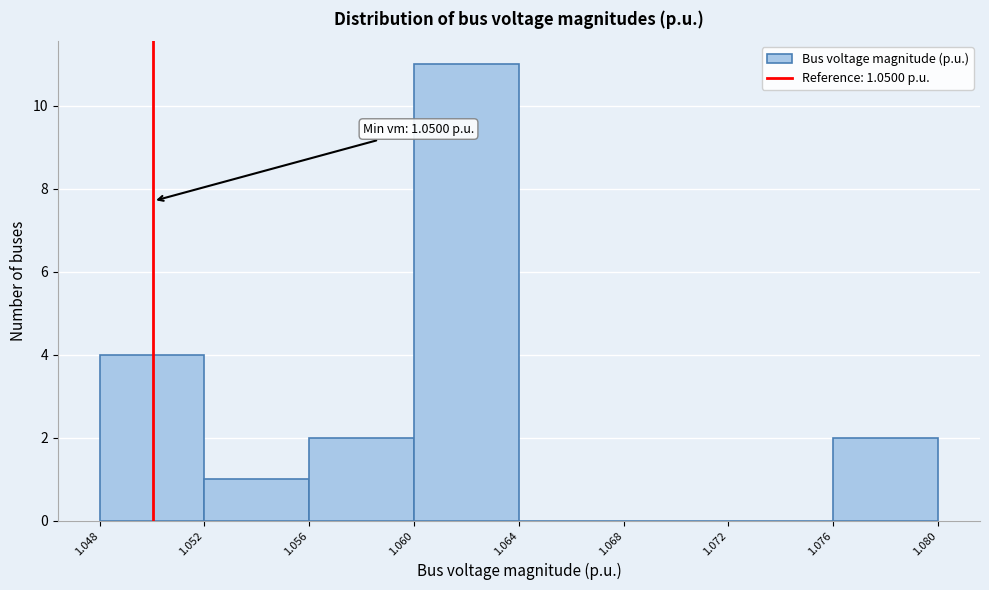

Which range on the x-axis has the tallest bar?

1.060 to 1.064